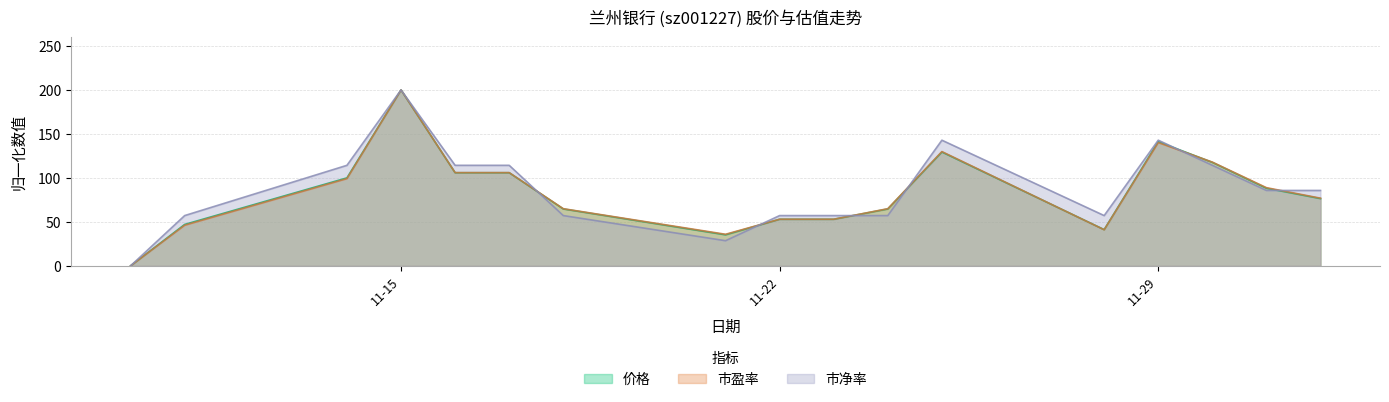

In 市净率, how many points are higher than both neighbors (excluding endpoints)?

3